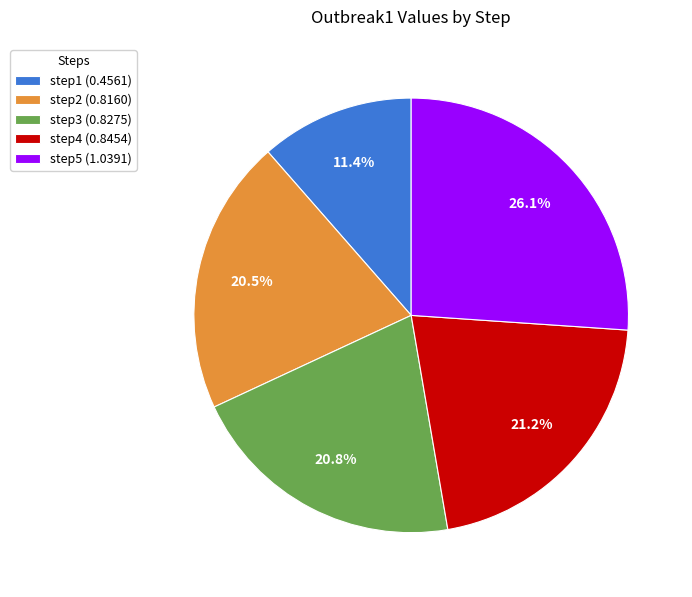

To the nearest percent, what portion does step3 represent?

21%